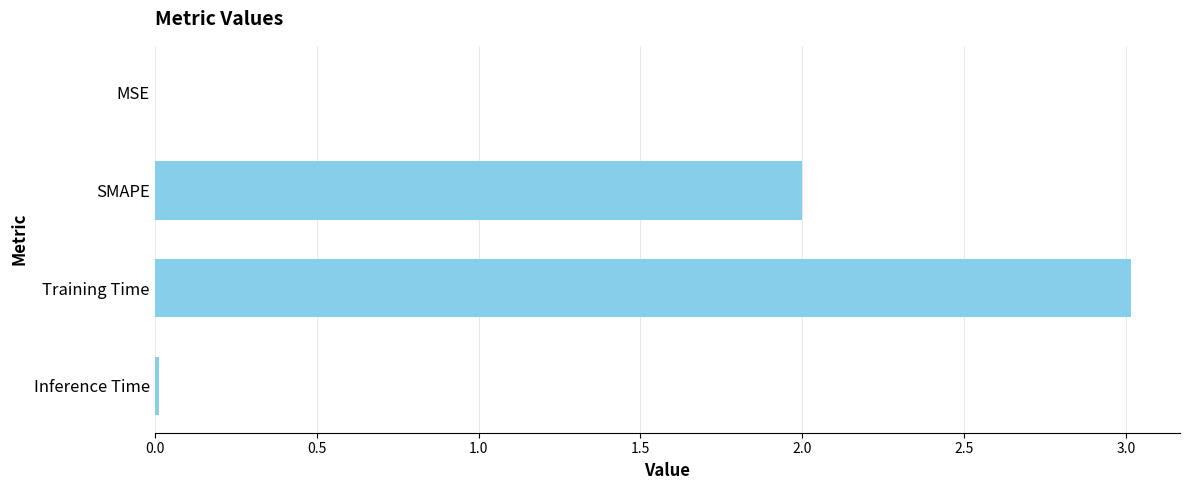

What is the maximum value shown in the chart?

3.0